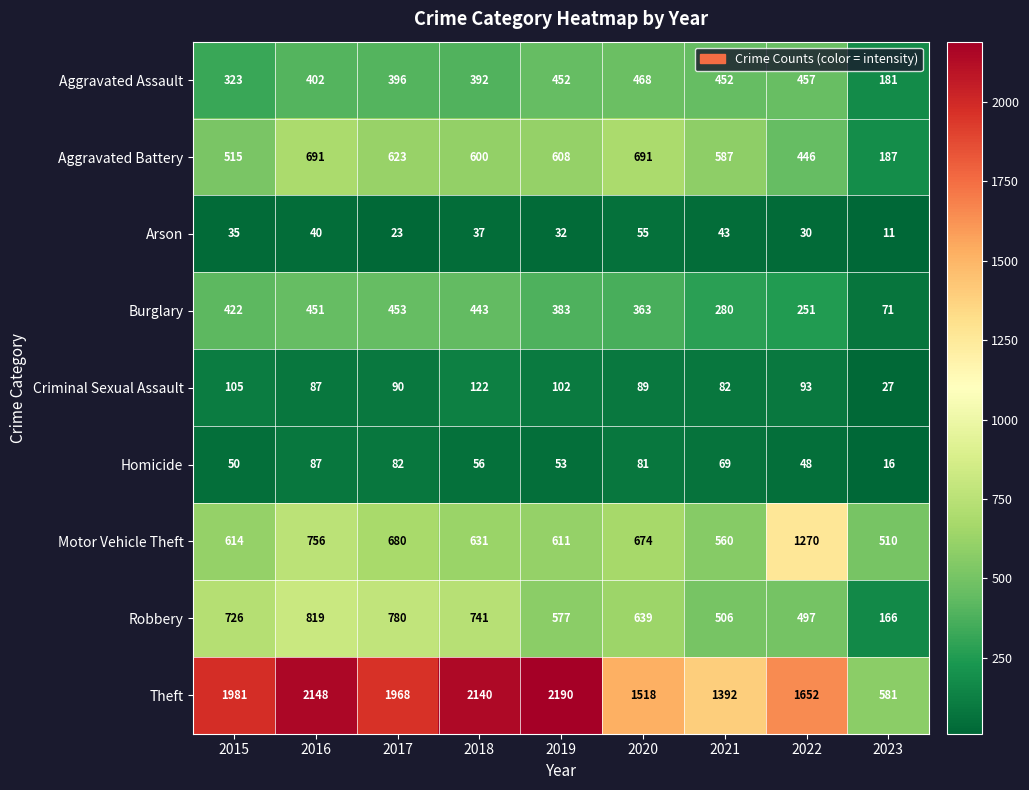

Which series has the largest range (max minus min)?

Theft